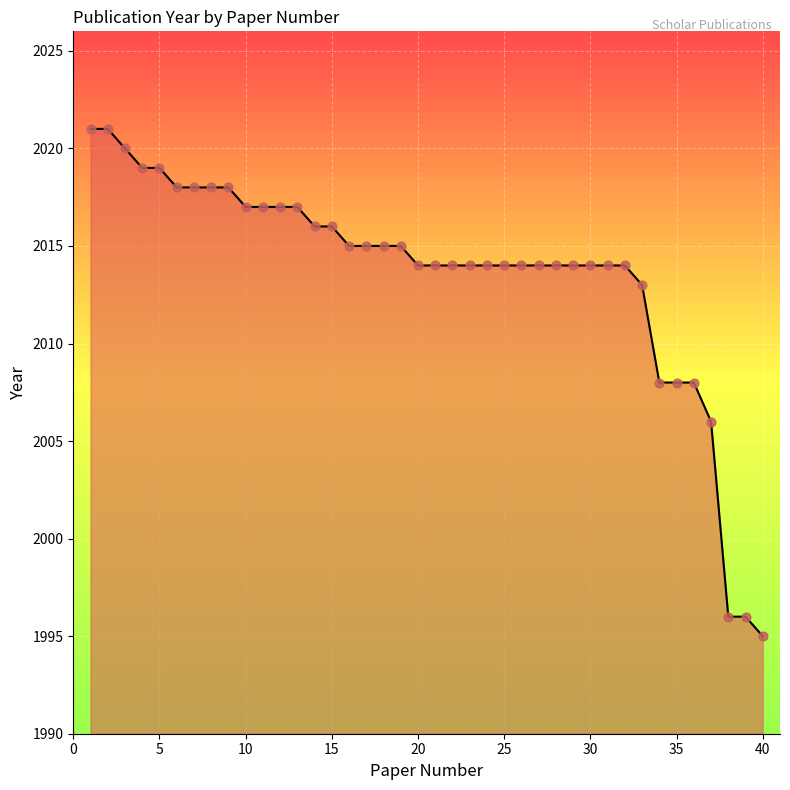

What is the maximum value shown in the chart?

2021